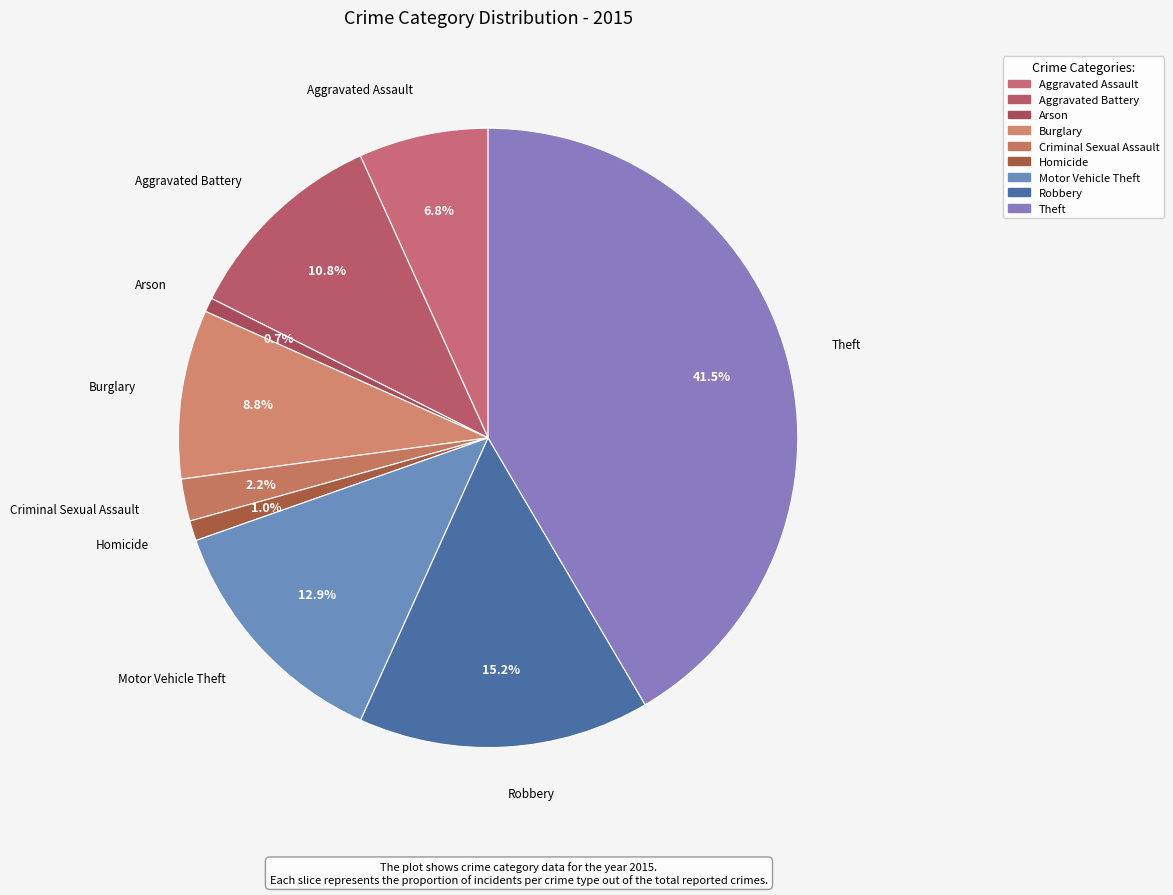

What is the largest slice in the pie chart?

Theft